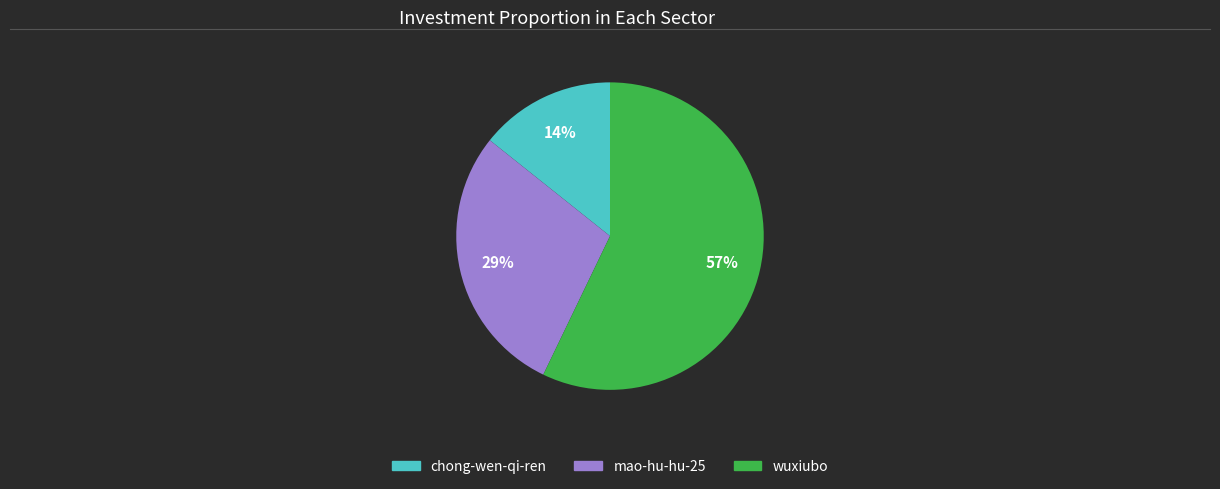

Is chong-wen-qi-ren the majority of the pie?

No